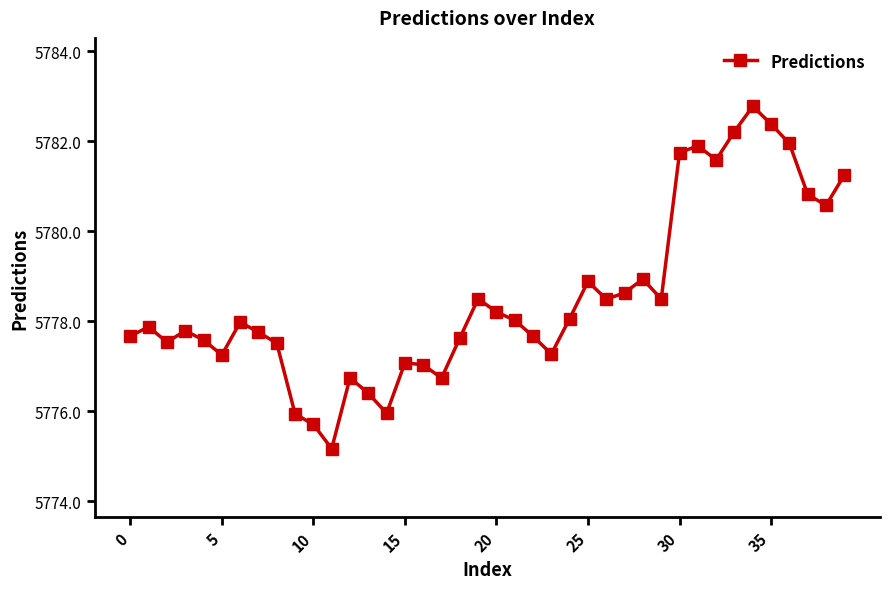

What is the value of the 39th point from the left?

5780.6